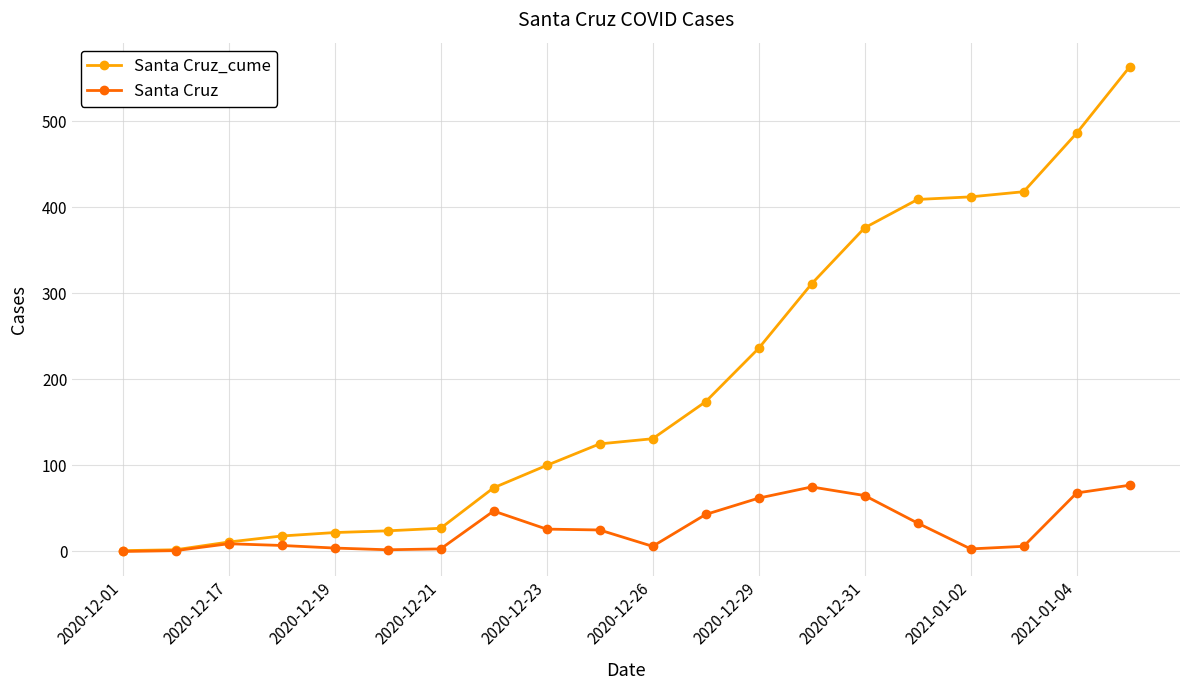

What is the highest value of the Santa Cruz series?

77